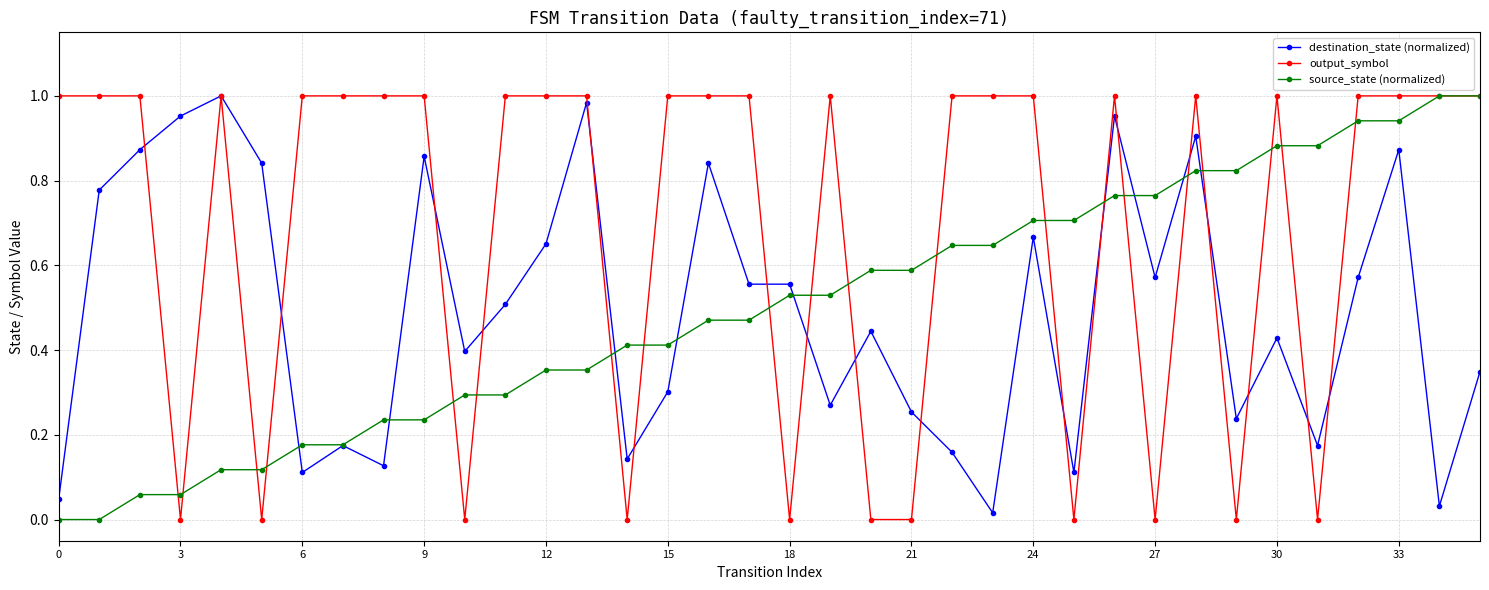

Which series has the largest total across all categories?

output_symbol